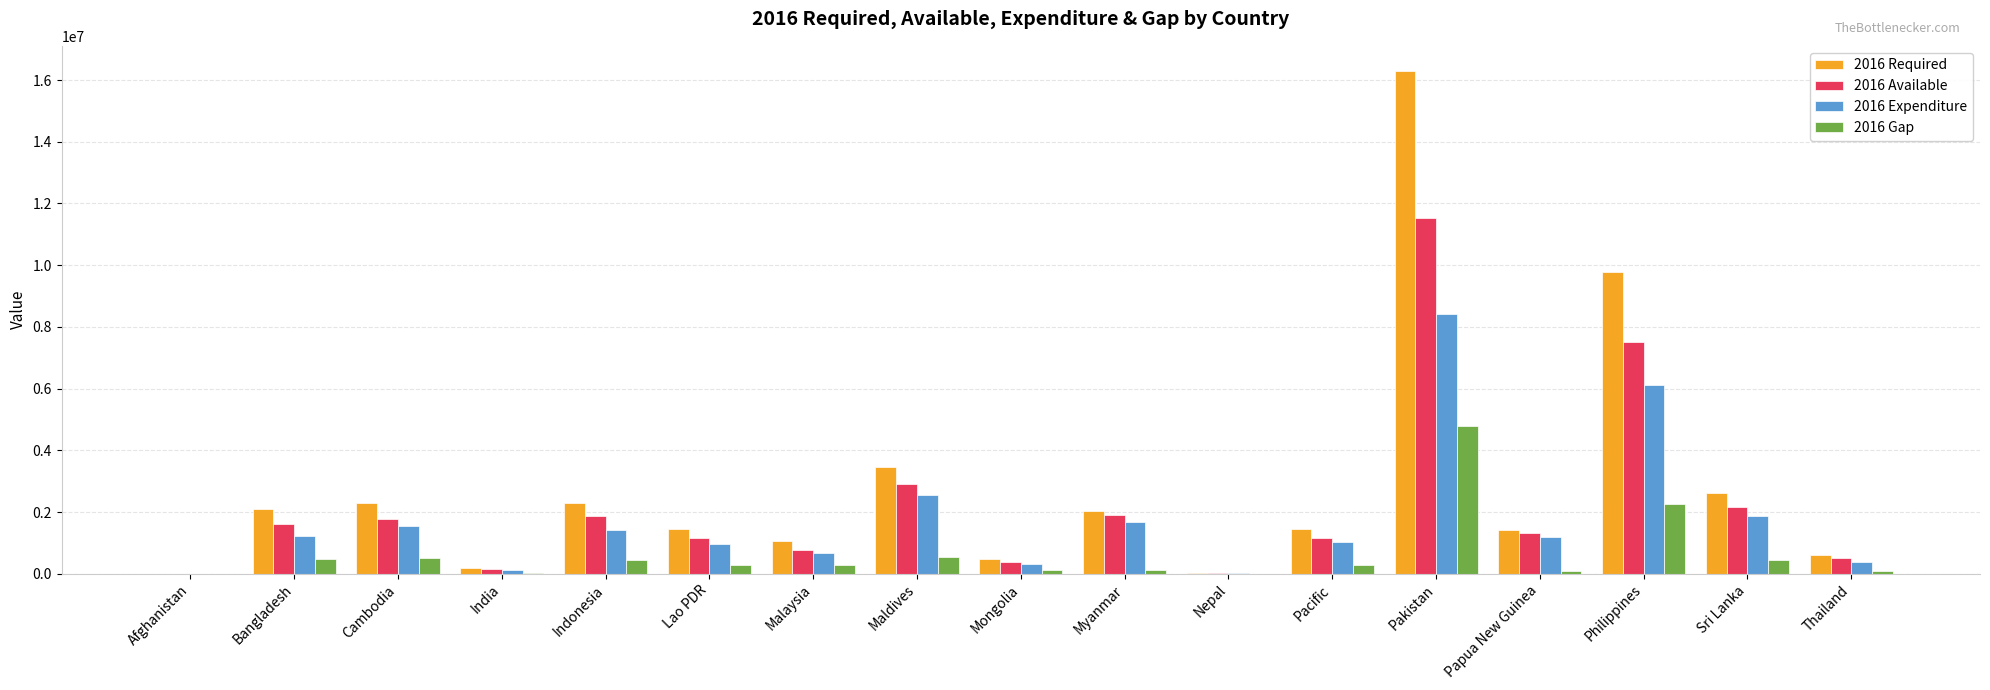

True or false: 2016 Required has a value of 1445000.0 at Pacific.

True